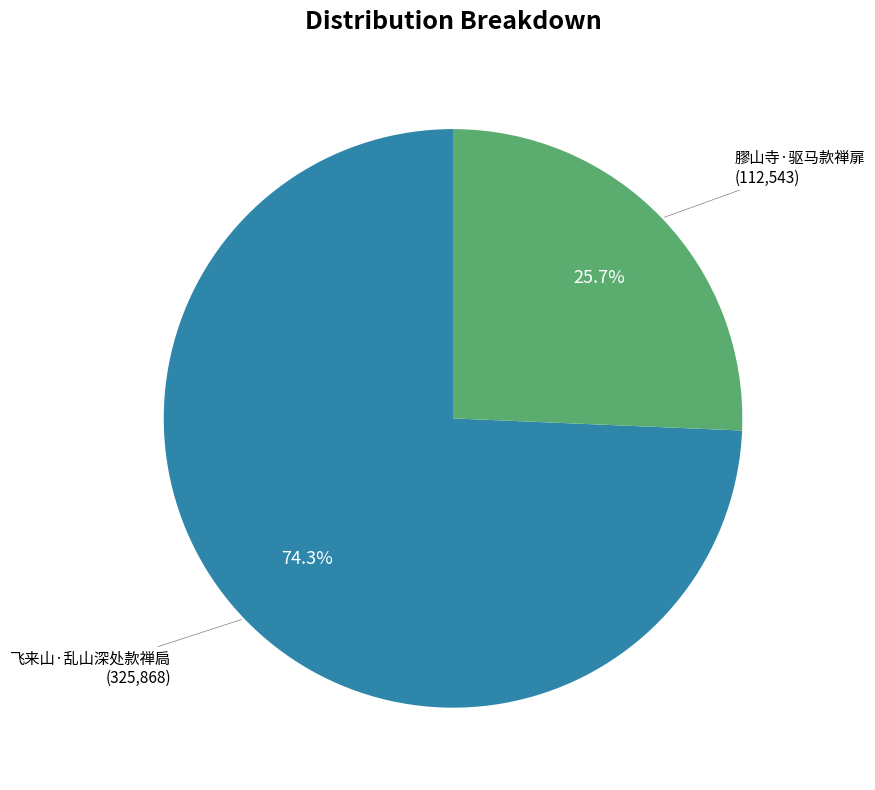

Is there a majority slice in this chart?

Yes